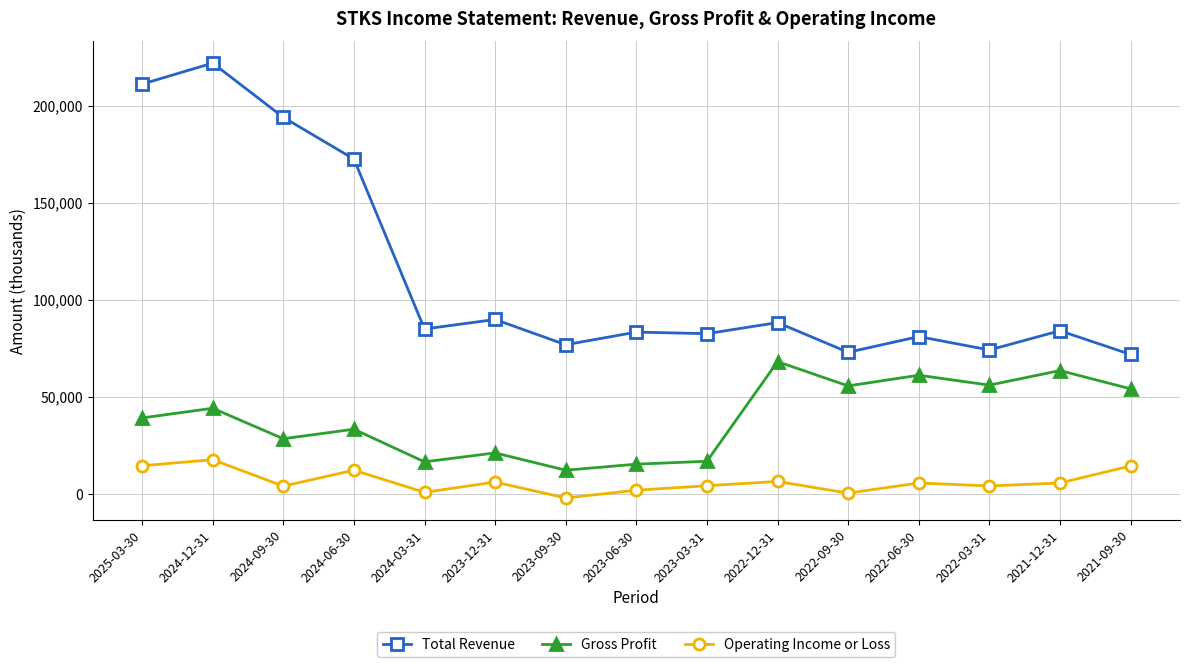

How many data points in Operating Income or Loss are less than 5700?

7